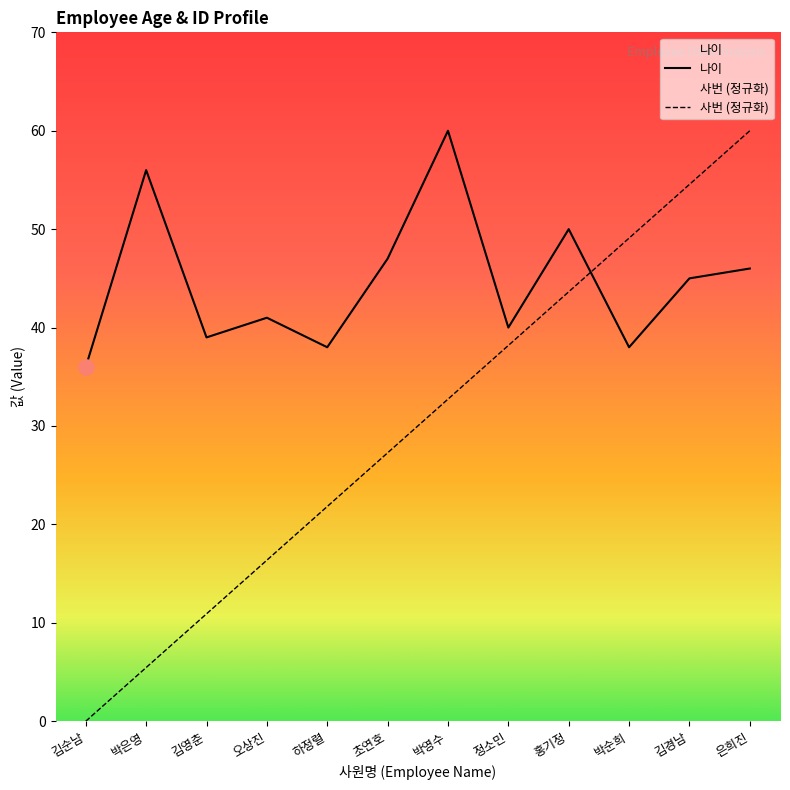

Which series contains the highest Y value?

나이